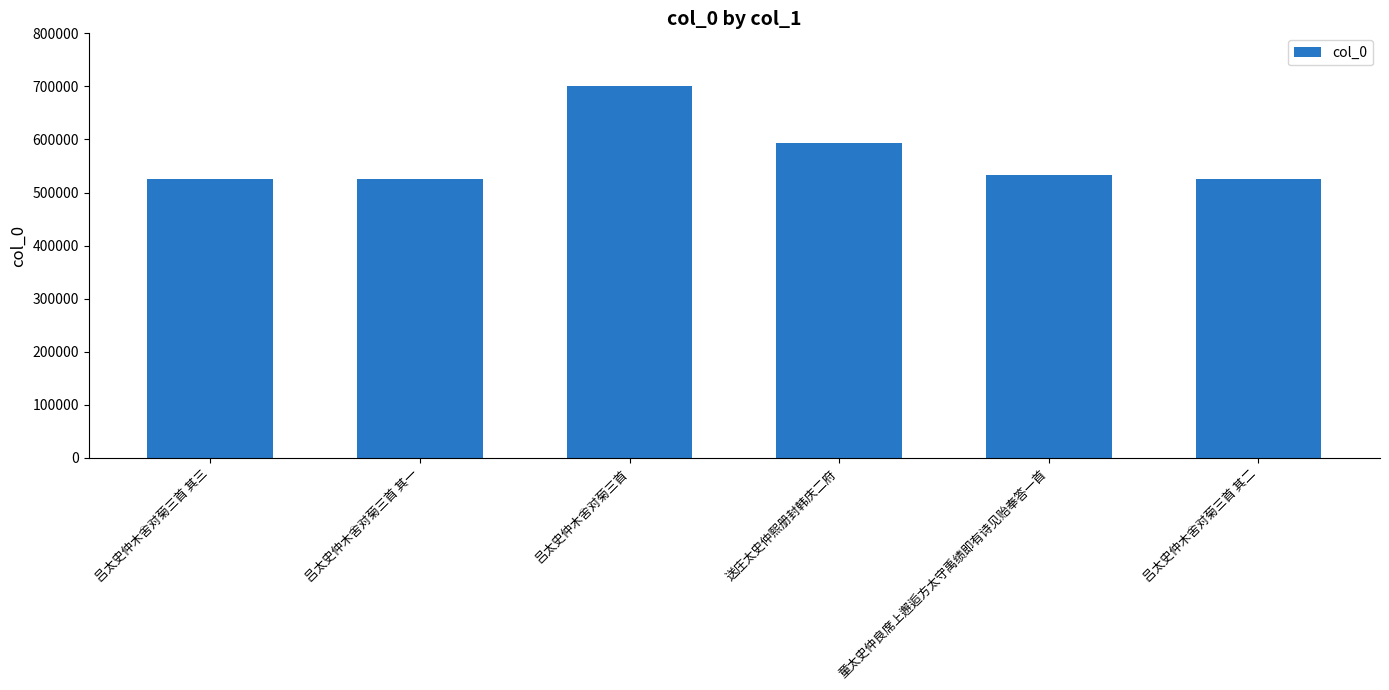

What is the label of the 5th bar from the left?

童太史仲良席上邂逅方太守禹绩即有诗见贻奉答一首